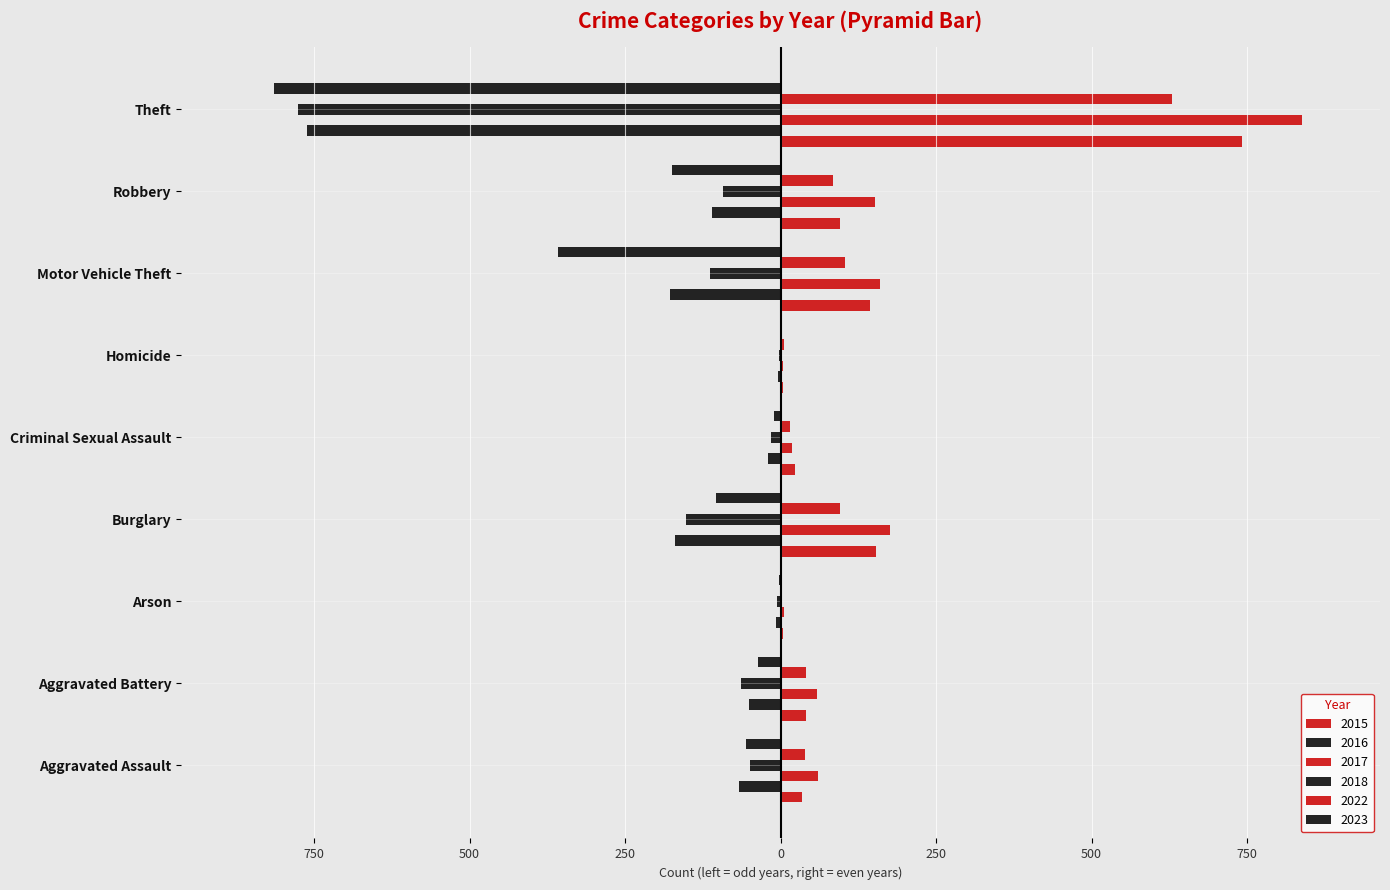

What is the approximate value of 2018 at Aggravated Assault, to the nearest 50?

-50